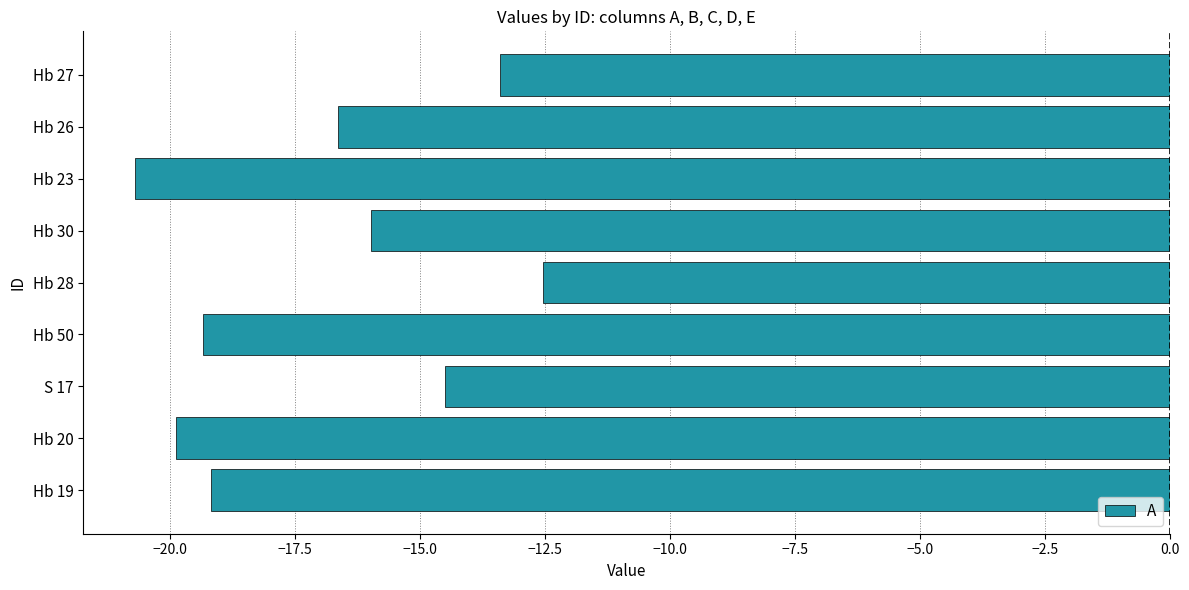

What is the average value?

-16.9